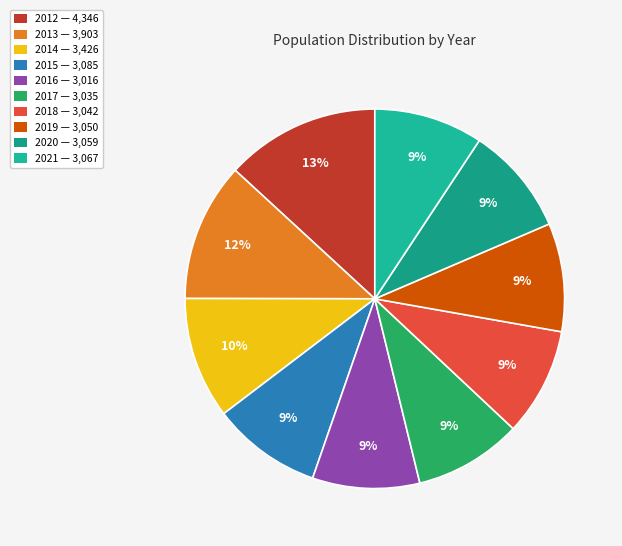

To the nearest percent, what portion does 2016 represent?

9%